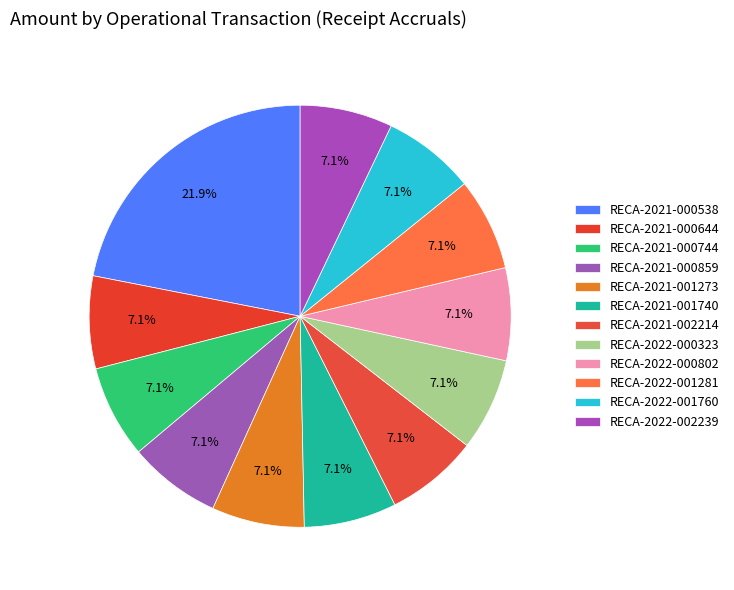

To the nearest percent, what is the combined percentage of RECA-2021-000644 and RECA-2022-002239?

14%